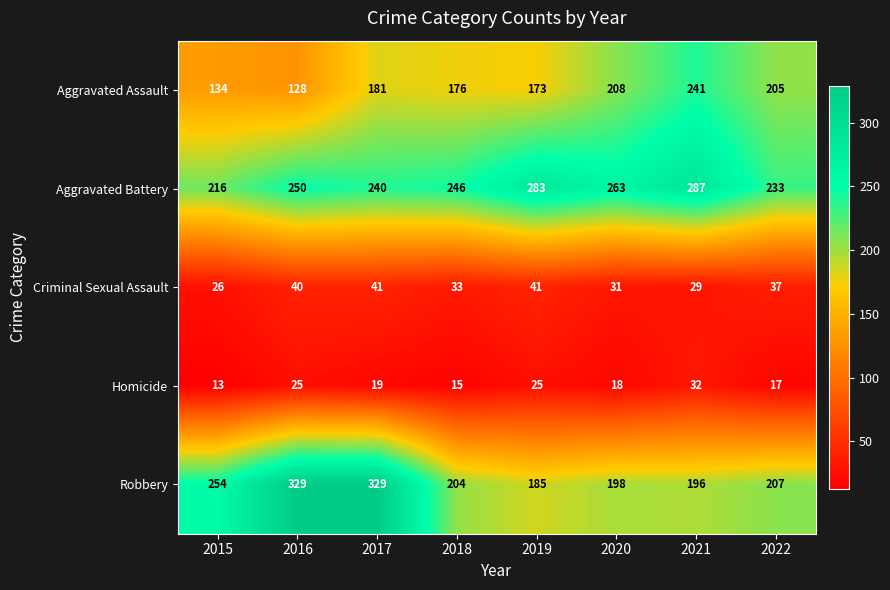

What is the difference between the second highest and minimum values in the Homicide series?

12